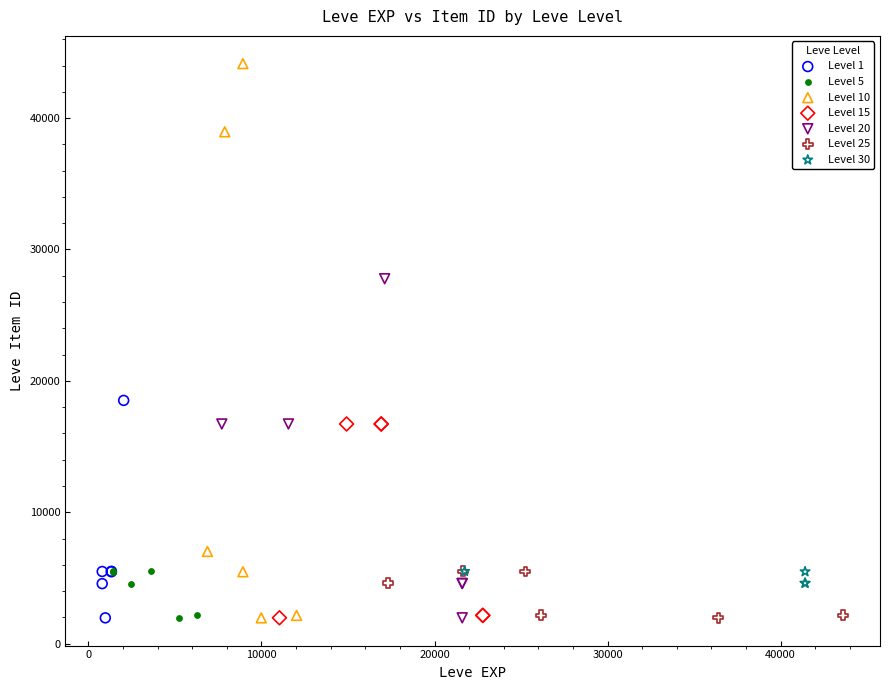

What are all the series names shown in the legend?

Level 1, Level 5, Level 10, Level 15, Level 20, Level 25, Level 30